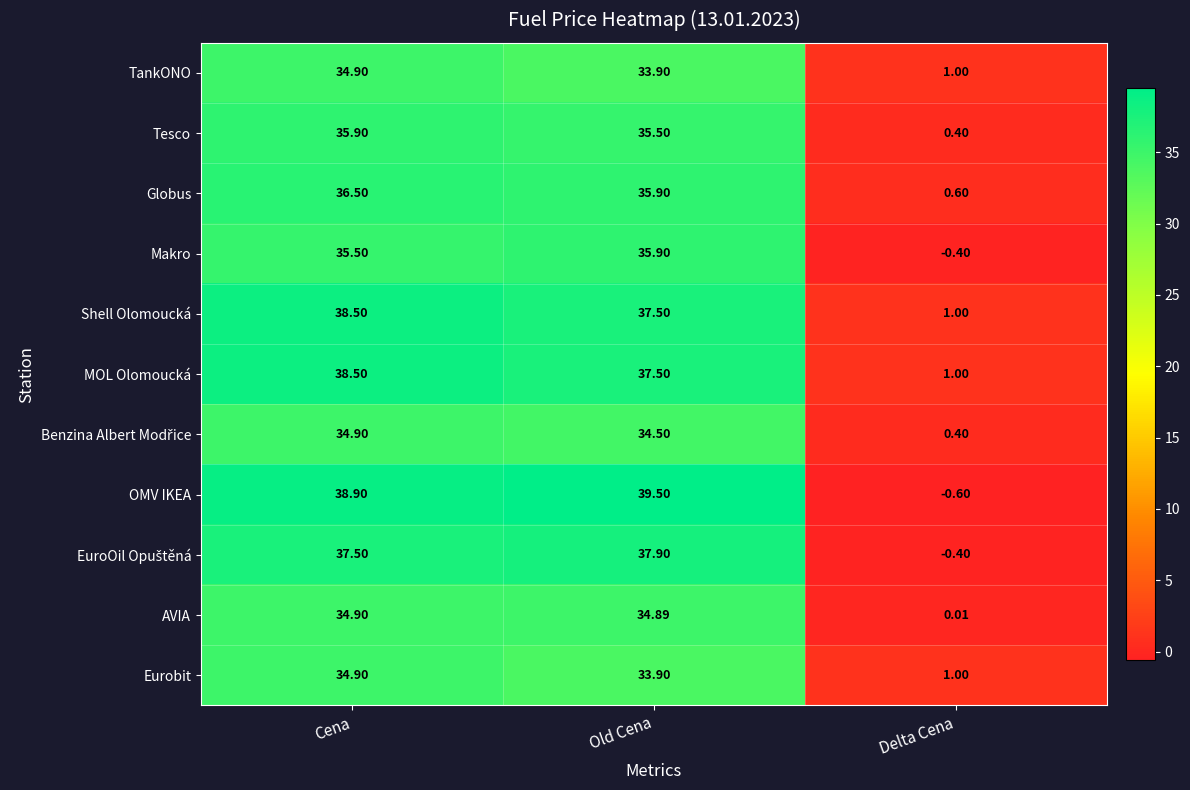

Which category has the lowest value across all series?

Delta Cena